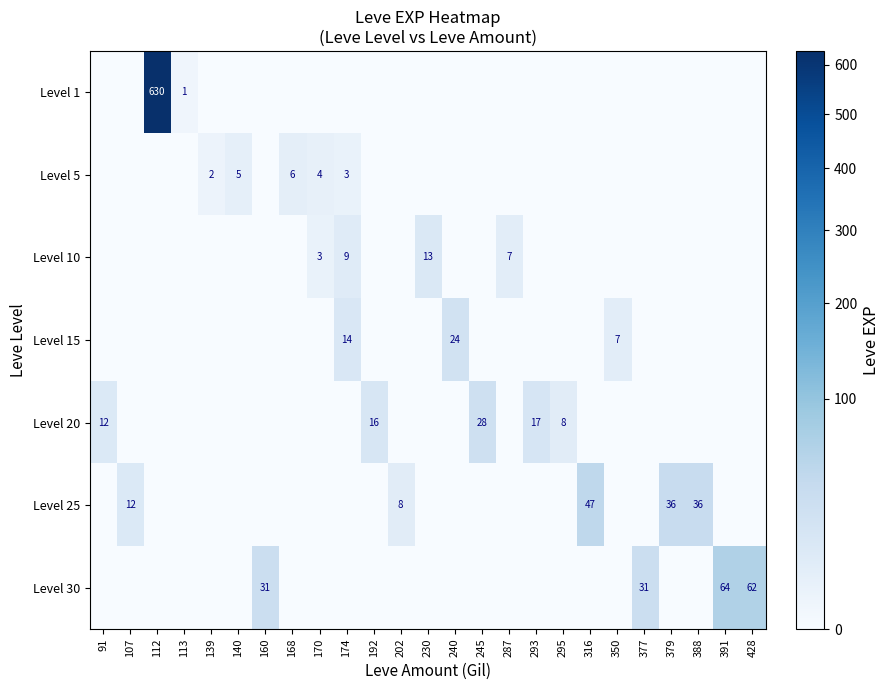

True or false: Level 30 has a value of 31 at 160.

True